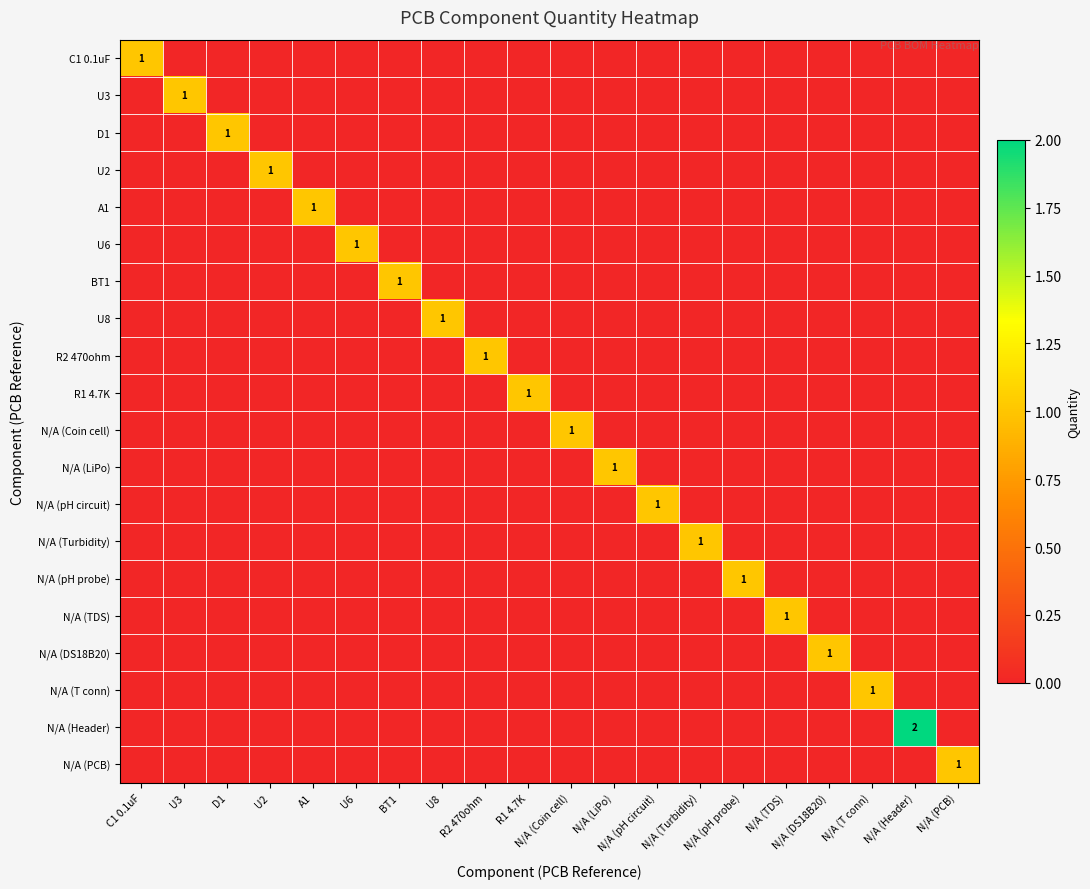

Count the number of data series in this chart.

20